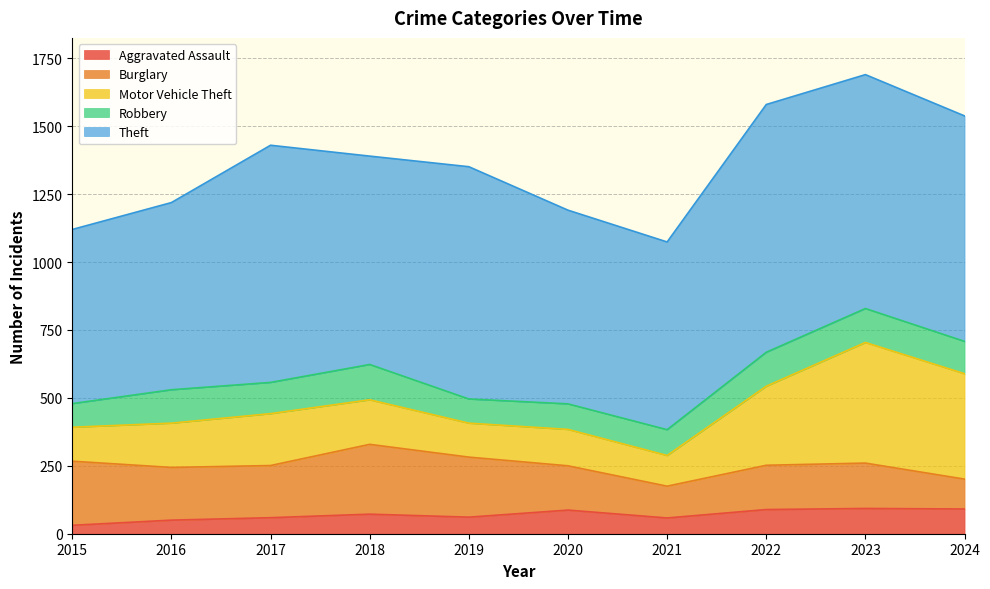

What is the sum of all Burglary values?

1820